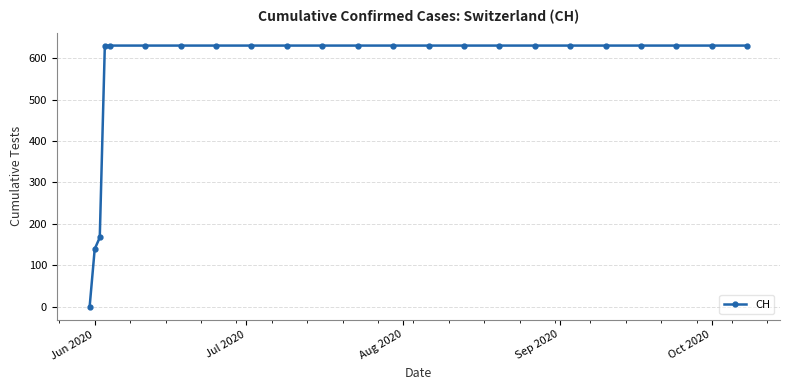

What is the sum of all values?

12926